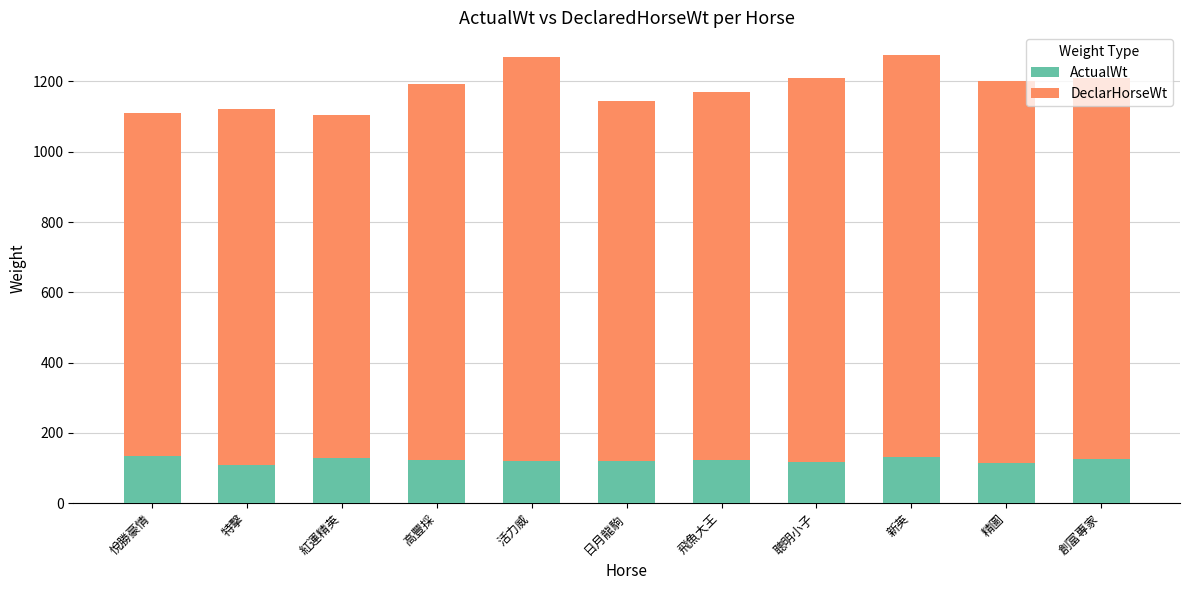

The ActualWt series shows 121 at 日月龍駒. True or false?

True